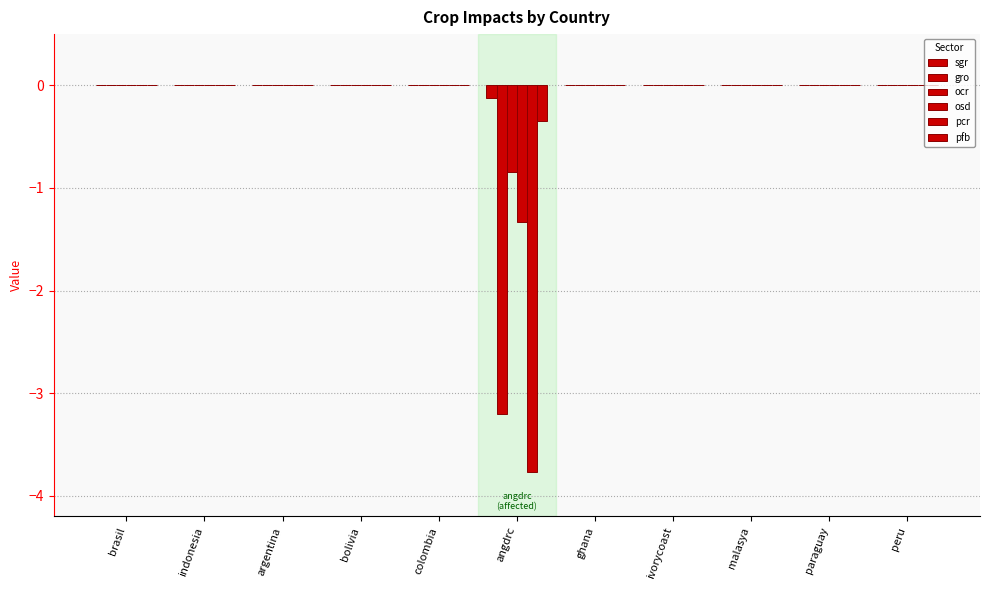

Is the value of ocr at colombia greater than the value of pcr at colombia?

No